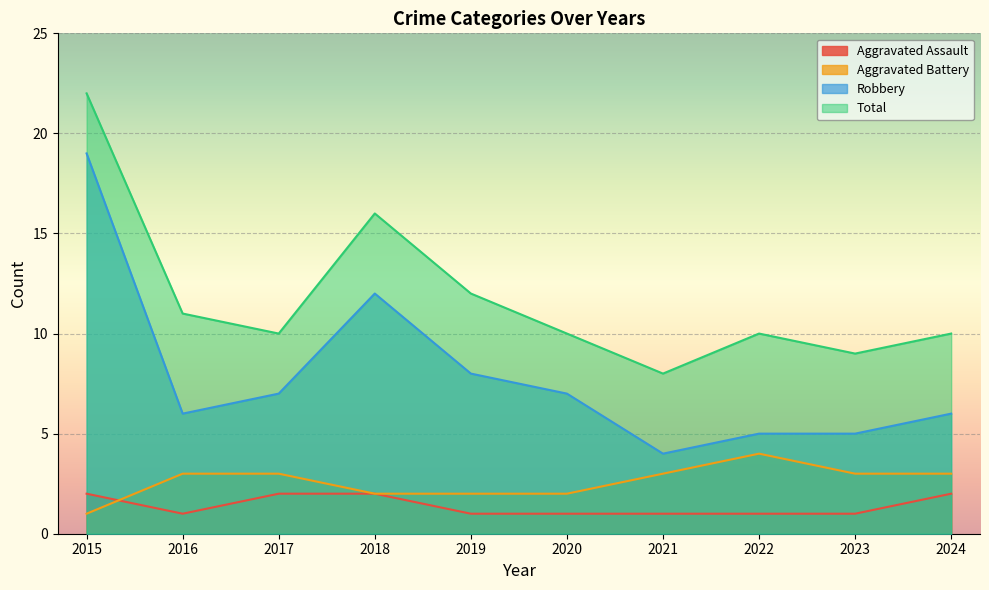

How many data points in Total are less than 10?

2